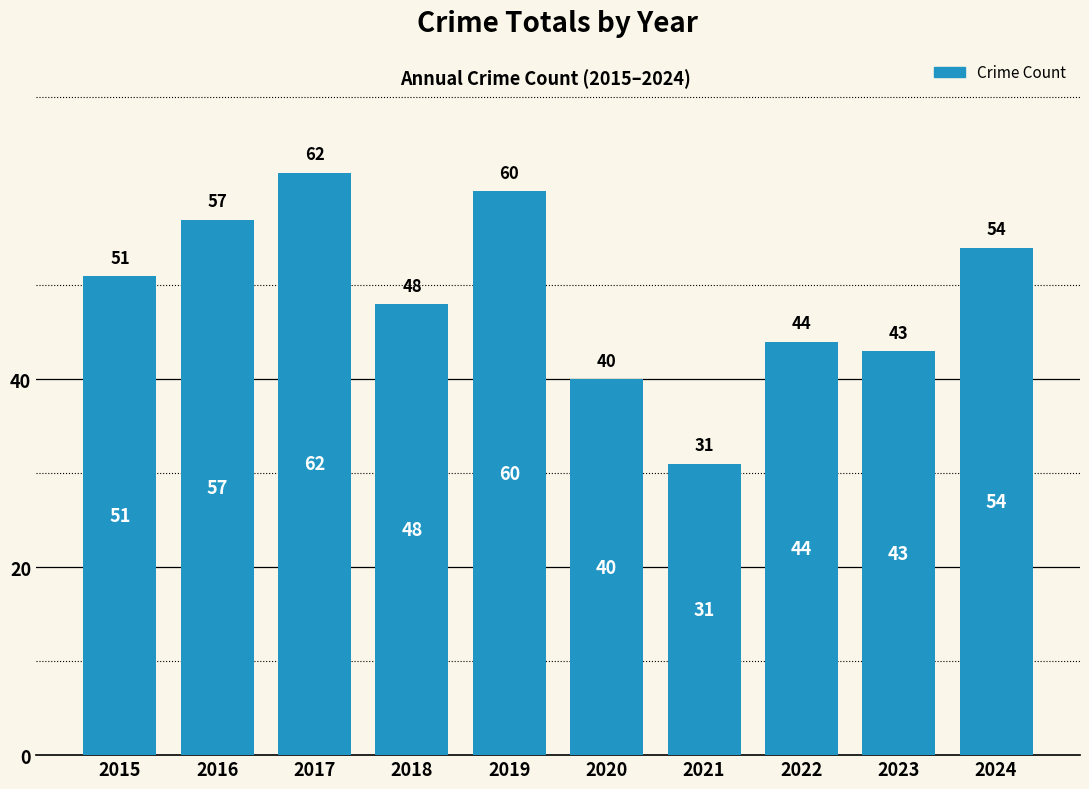

Reading left to right, what are all the values shown in this chart?

51	57	62	48	60	40	31	44	43	54